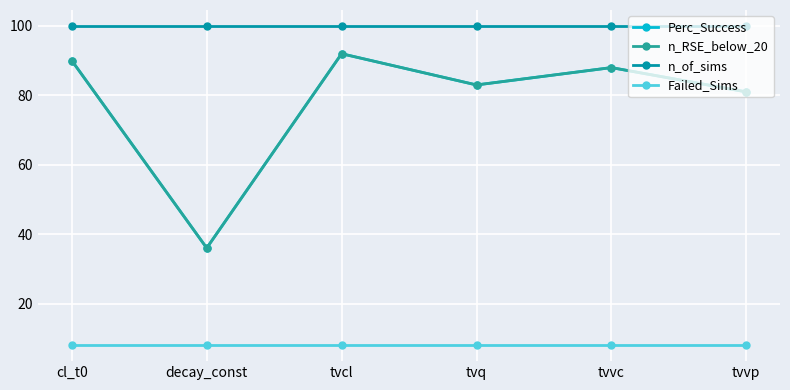

True or false: n_of_sims and Perc_Success intersect in this chart.

False